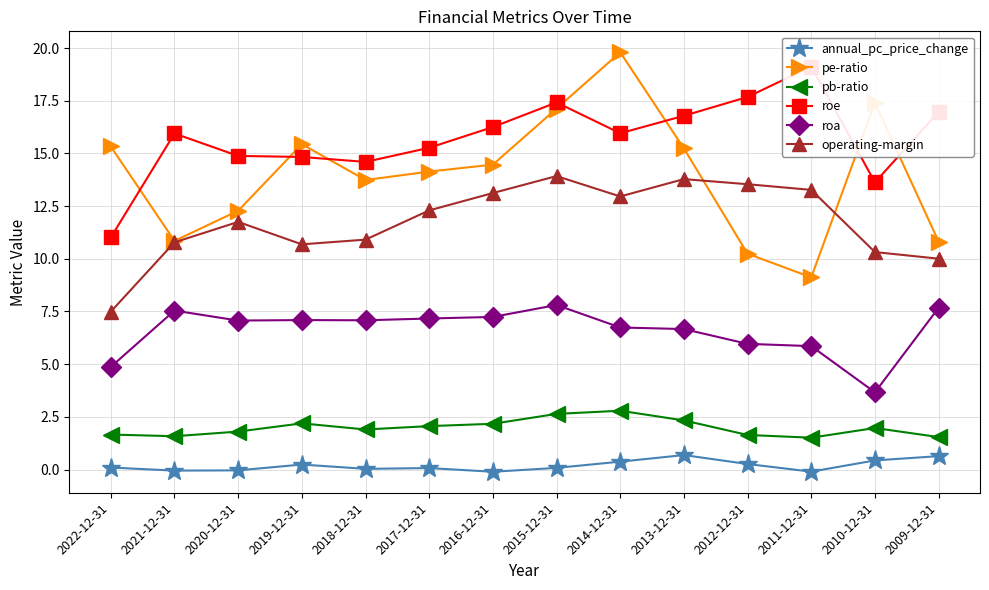

Which series has the widest spread of values?

pe-ratio